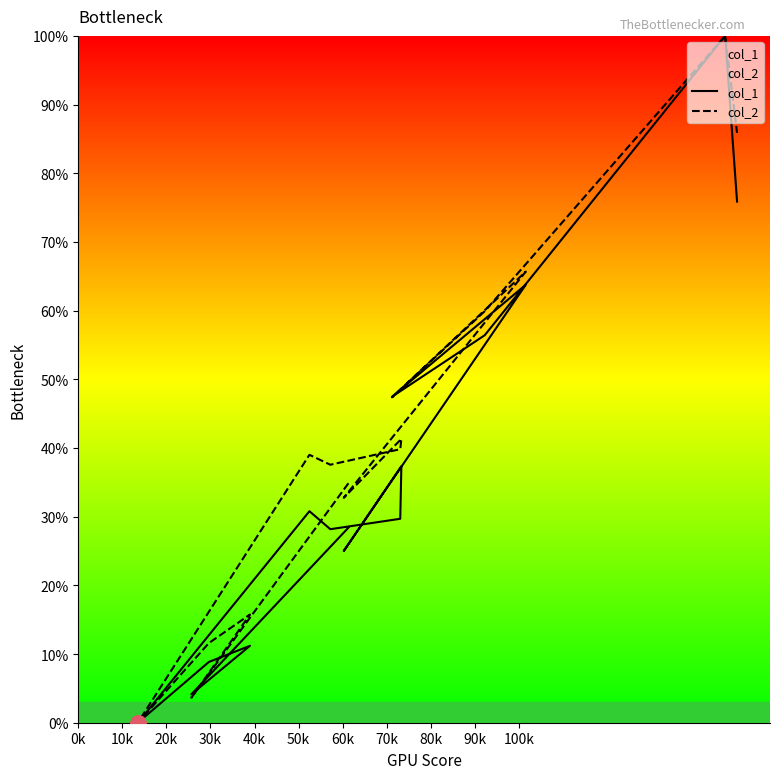

Which series reaches the maximum Y coordinate?

col_1